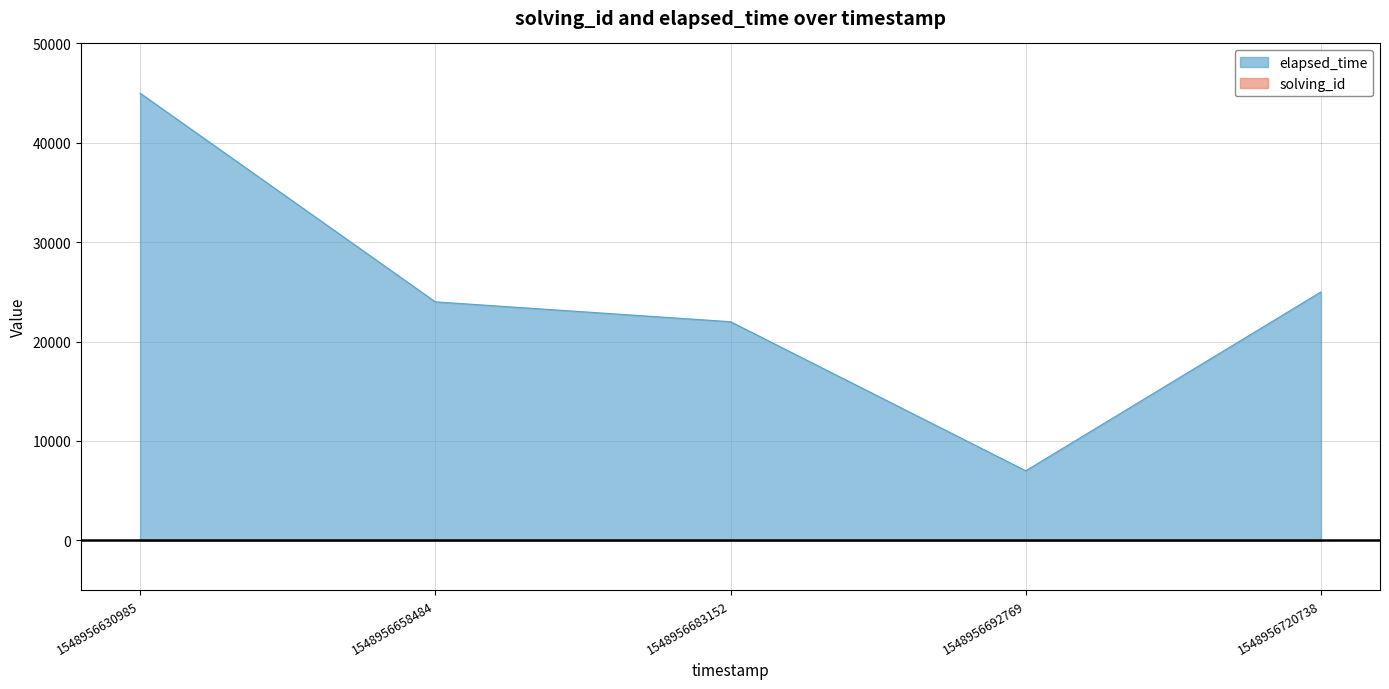

True or false: solving_id and elapsed_time cross at least once.

False